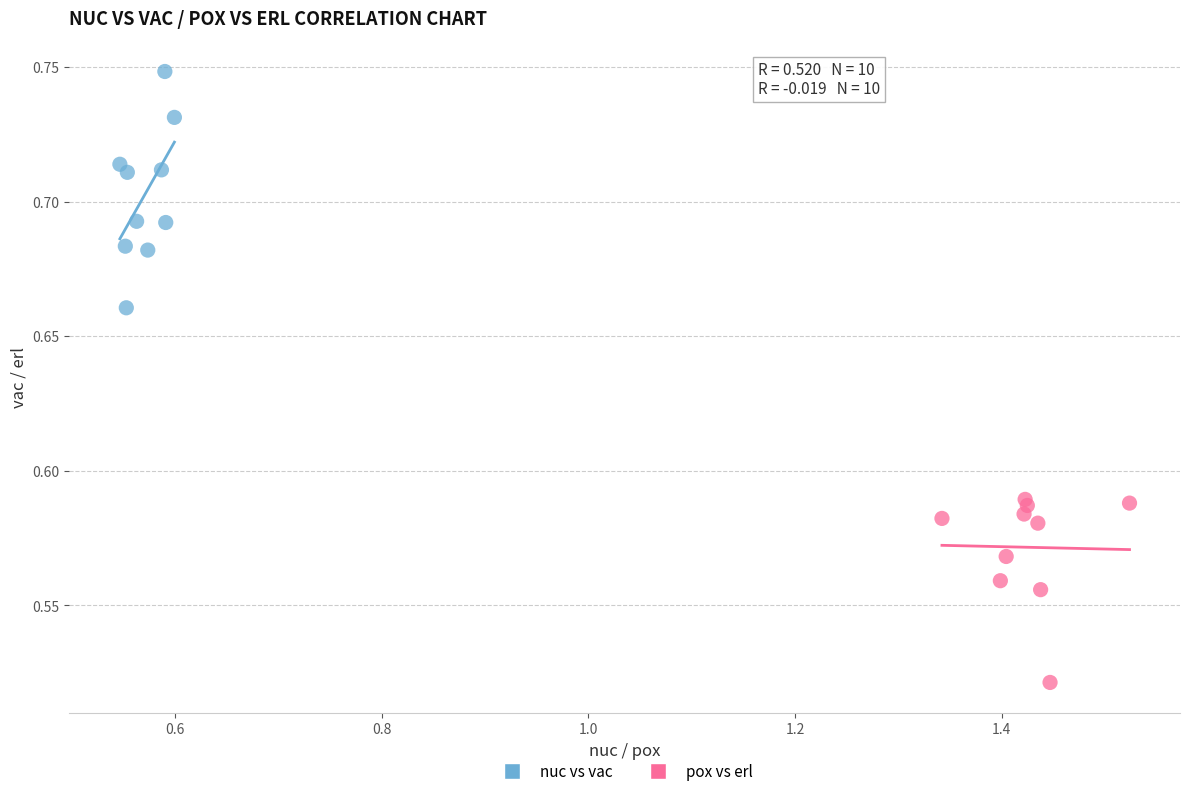

Which series has the widest spread of Y values?

nuc vs vac